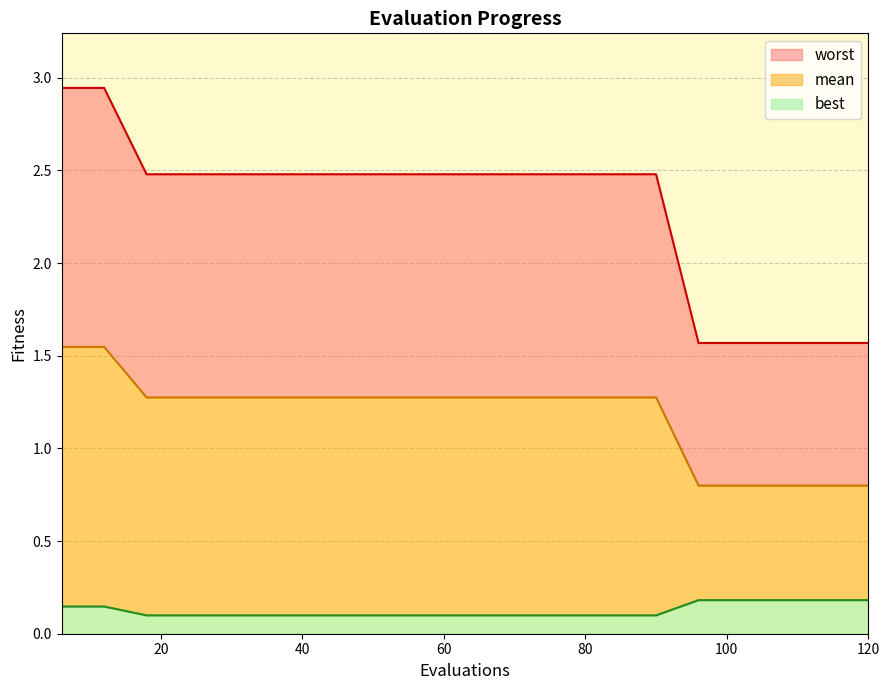

What is the spread (max minus min) of values at 24?

2.4